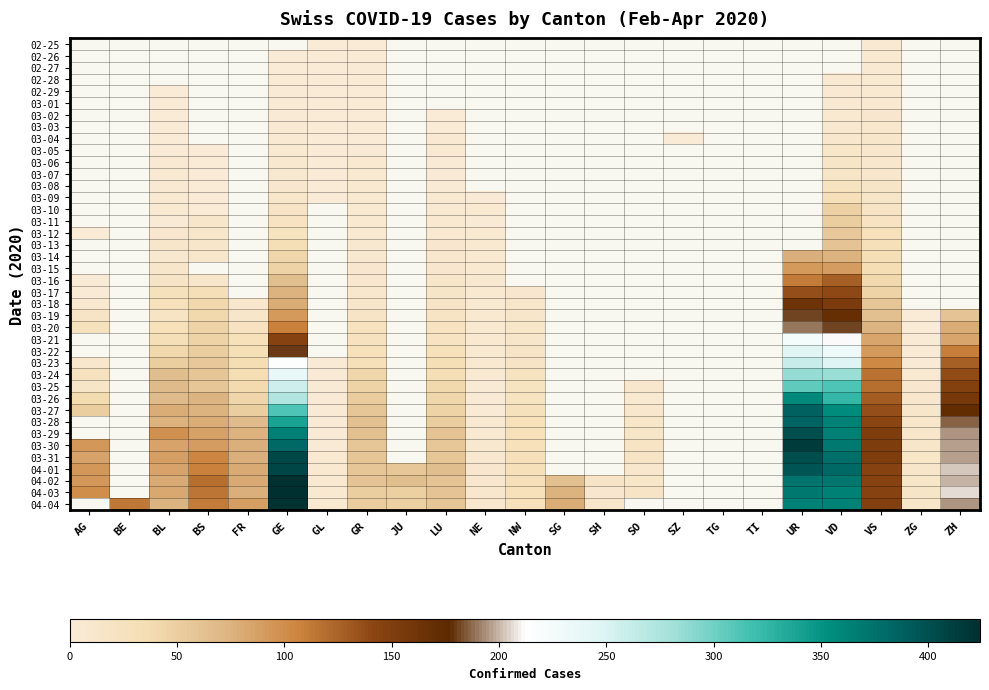

True or false: 04-04 has a value of 148.0 at VS.

True